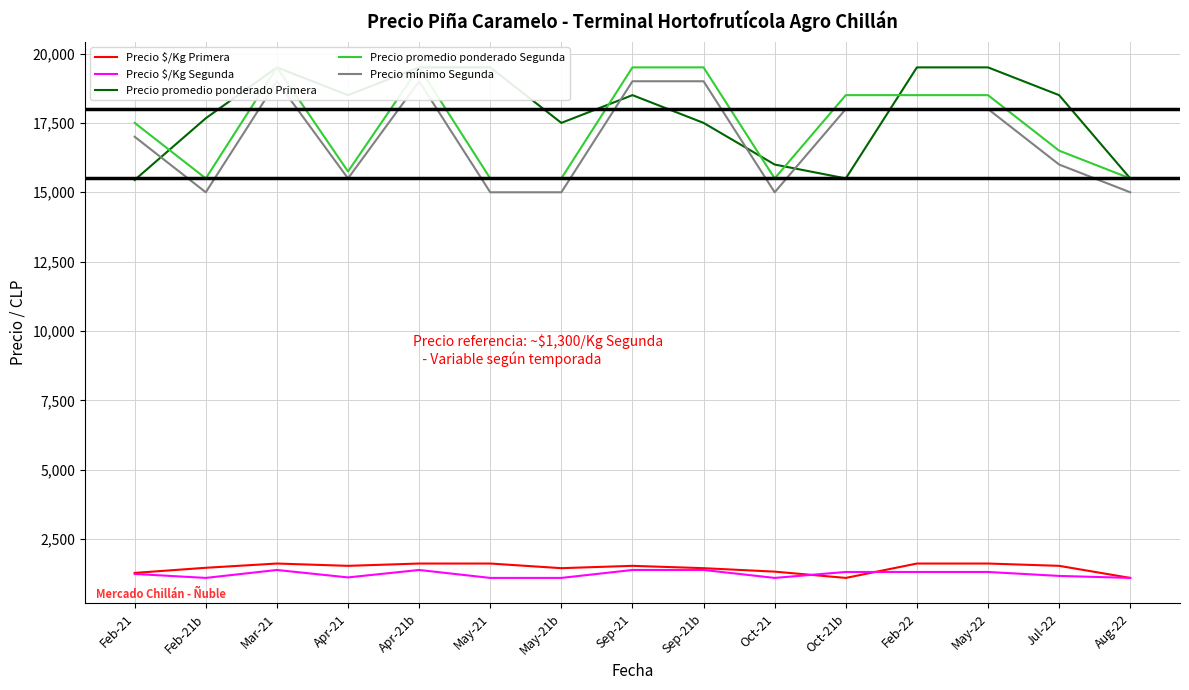

True or false: Precio $/Kg Segunda and Precio $/Kg Primera intersect in this chart.

True